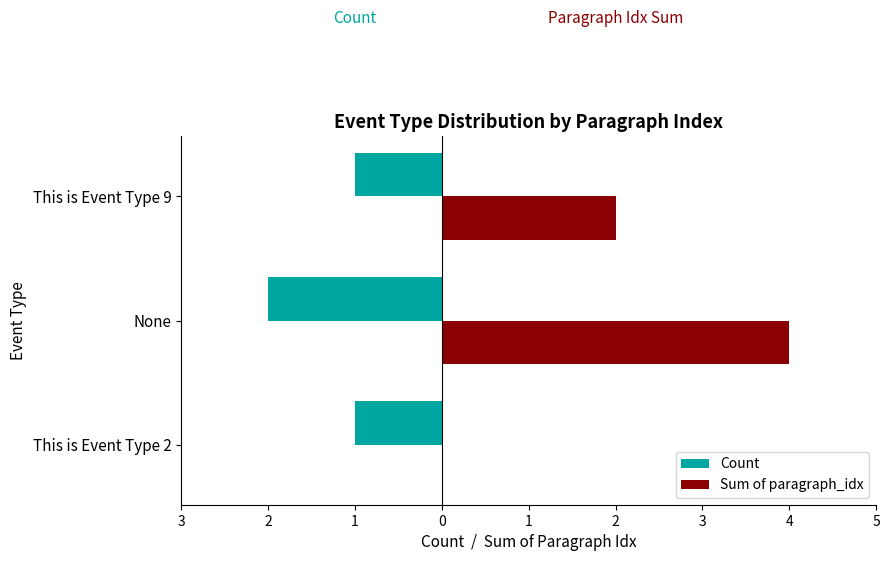

List the series in order of their peak value, lowest first.

Count, Sum of paragraph_idx